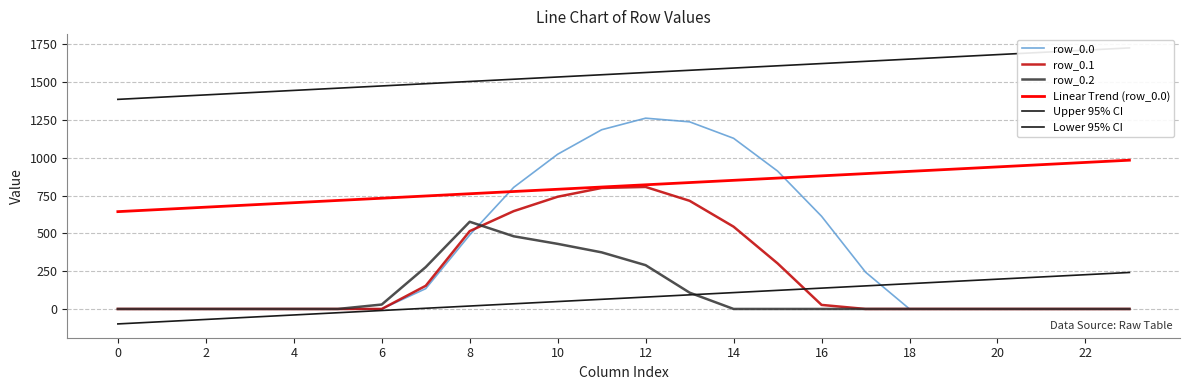

True or false: Linear Trend (row_0.0) and Lower 95% CI cross at least once.

False